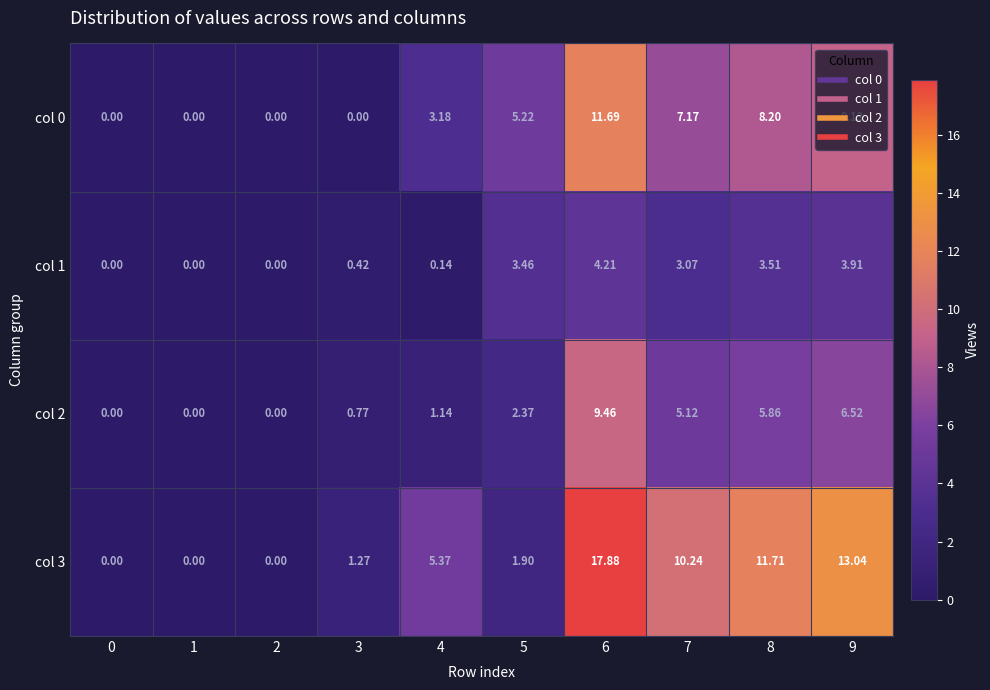

List the series in order of their peak value, highest first.

col 3, col 0, col 2, col 1